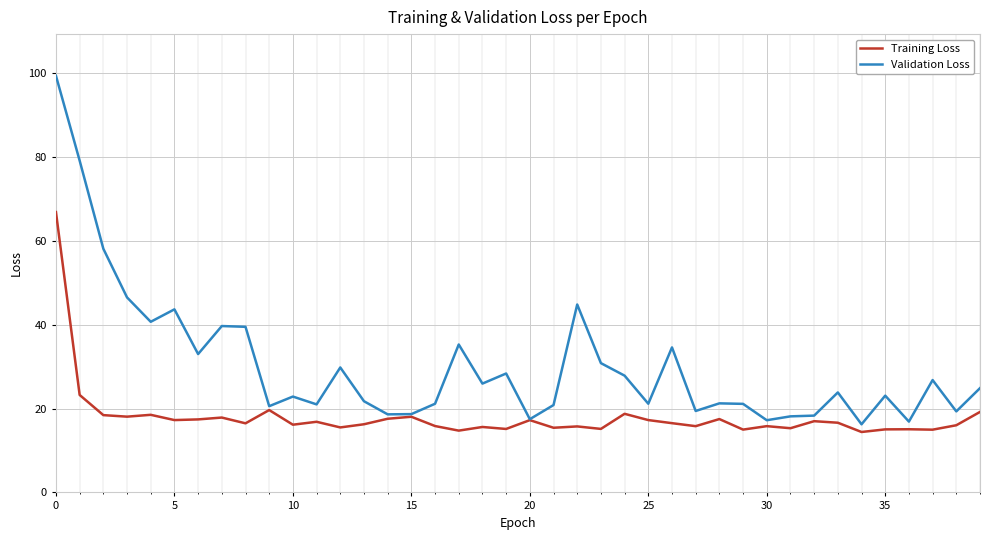

Rank the series by their average value, from highest to lowest.

Validation Loss, Training Loss